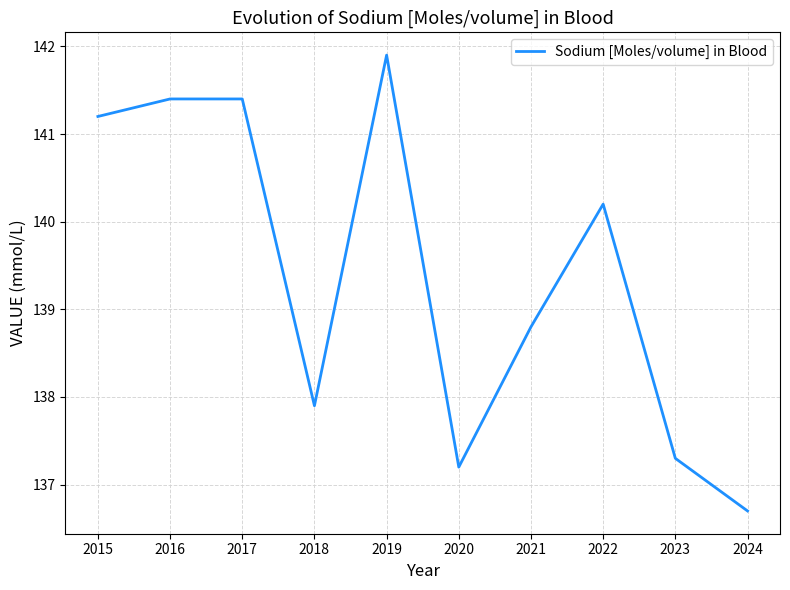

What is the average value?

139.4